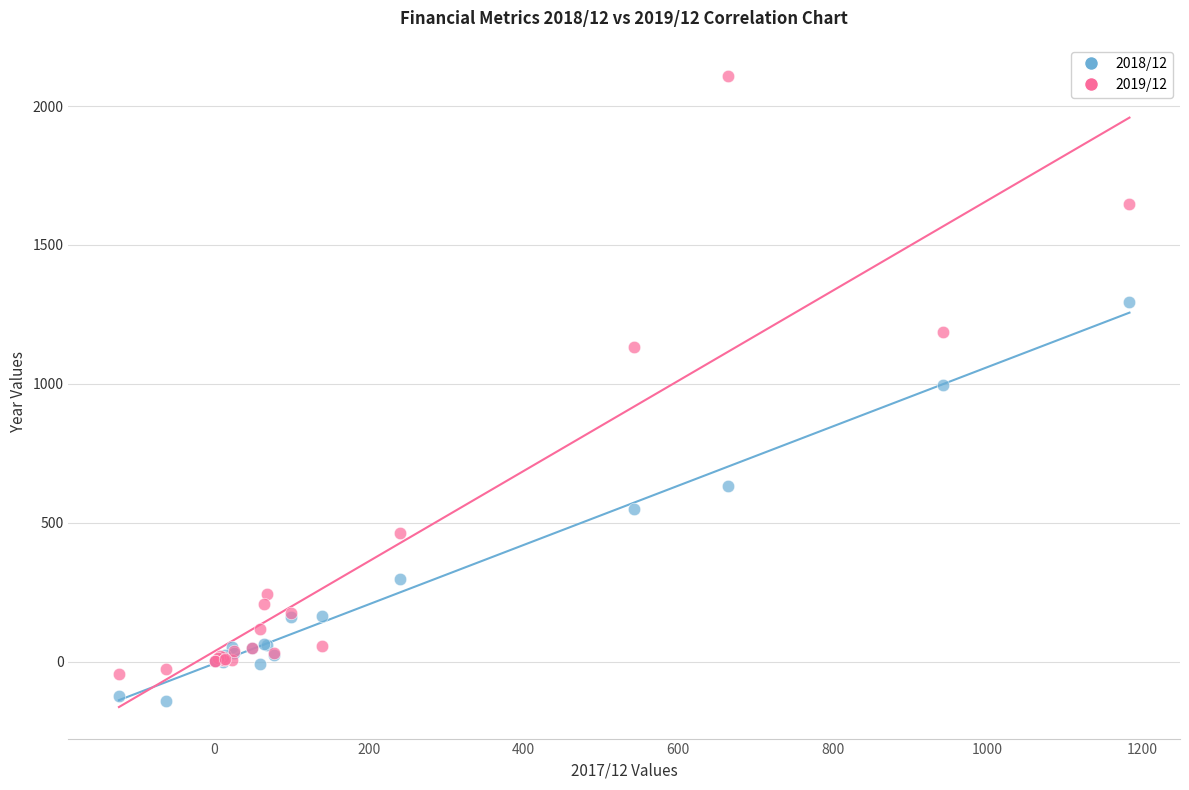

Which series has the largest Y range (max minus min)?

2019/12